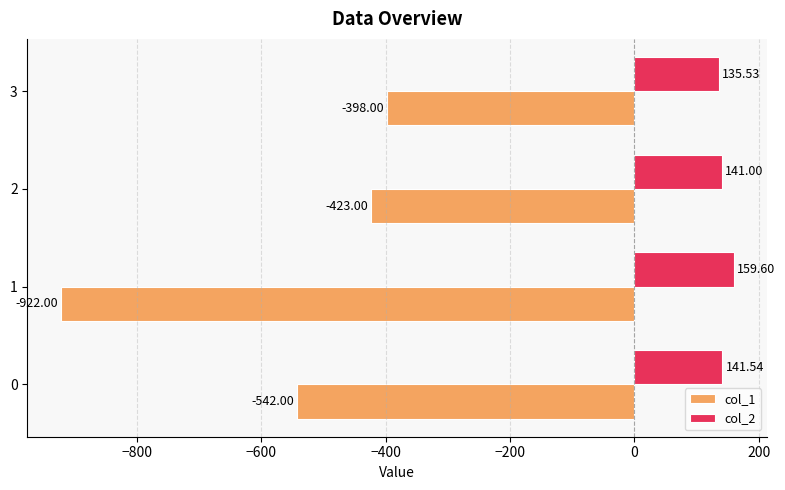

What is the sum of all col_1 values?

-2285.0